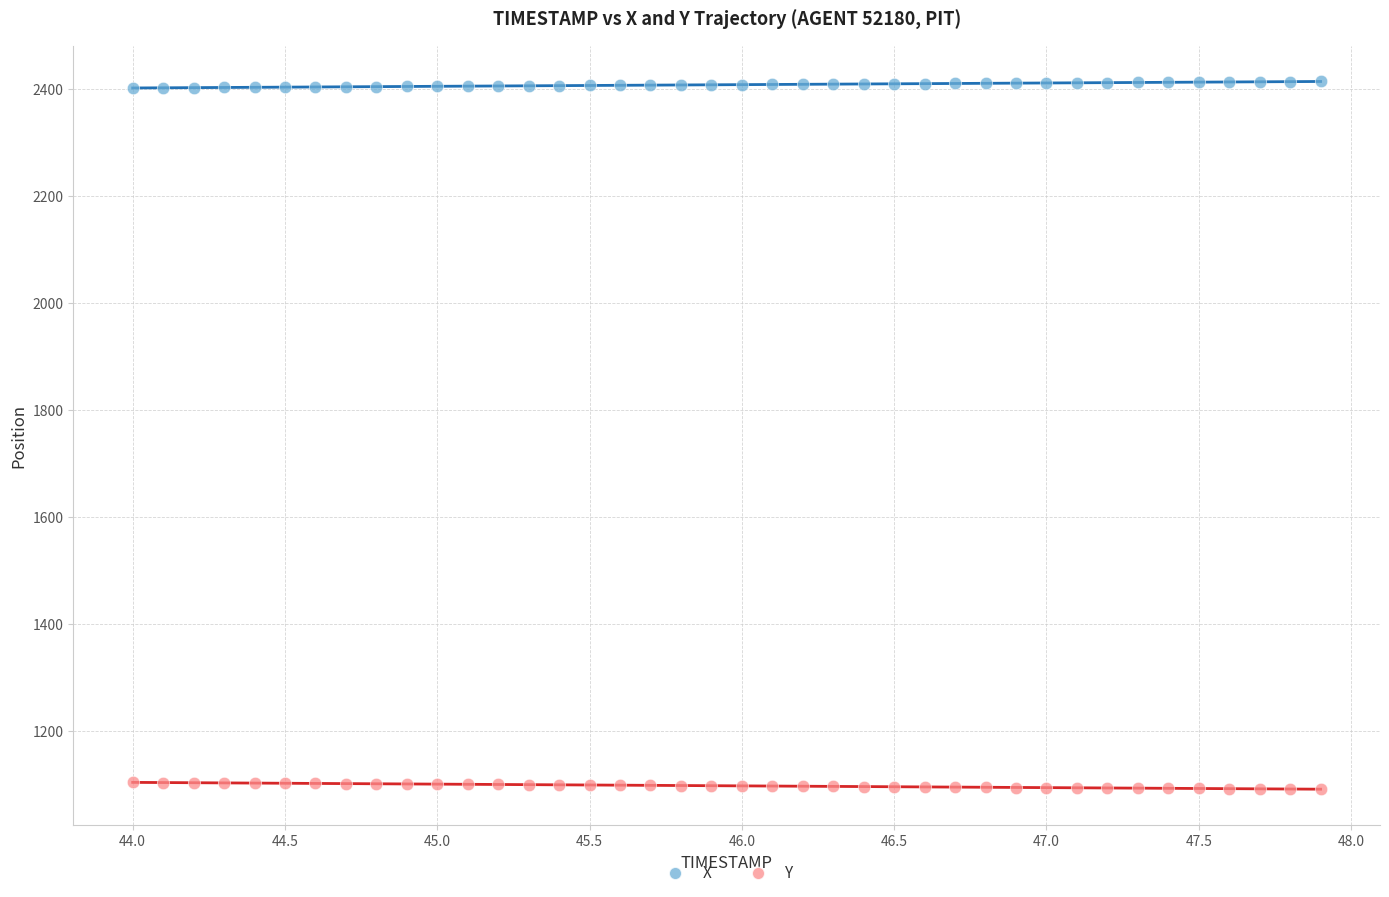

What are all the series names shown in the legend?

X, Y